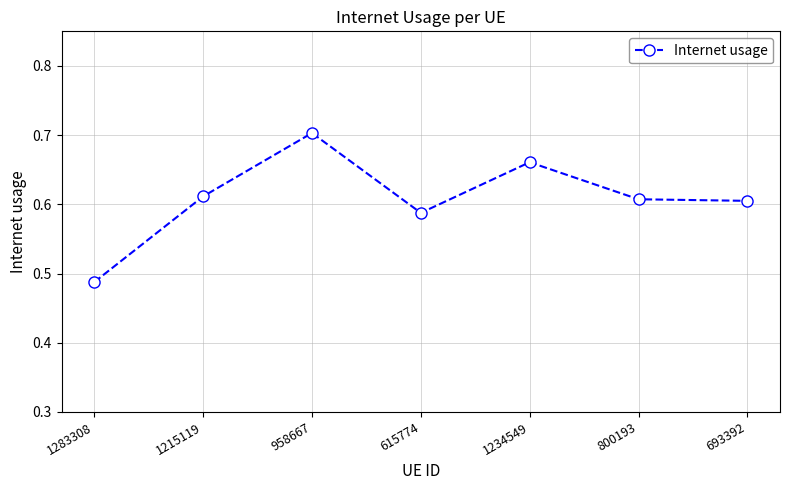

The chart shows a value of 1.2 at 1234549. True or false?

False